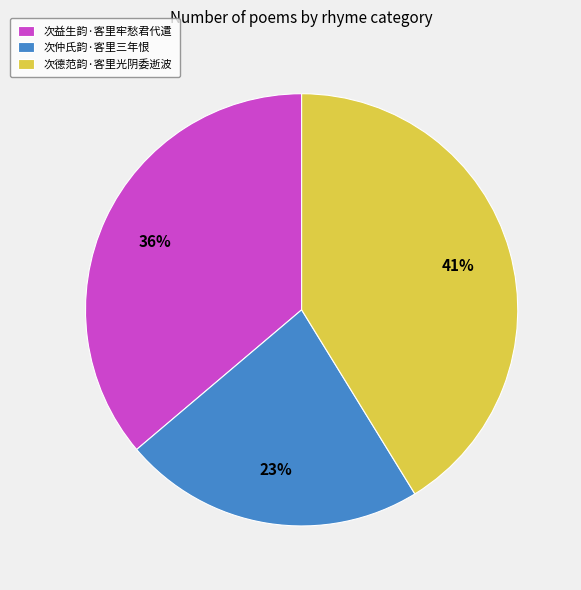

Which has a higher value, 次德范韵·客里光阴委逝波 or 次仲氏韵·客里三年恨?

次德范韵·客里光阴委逝波